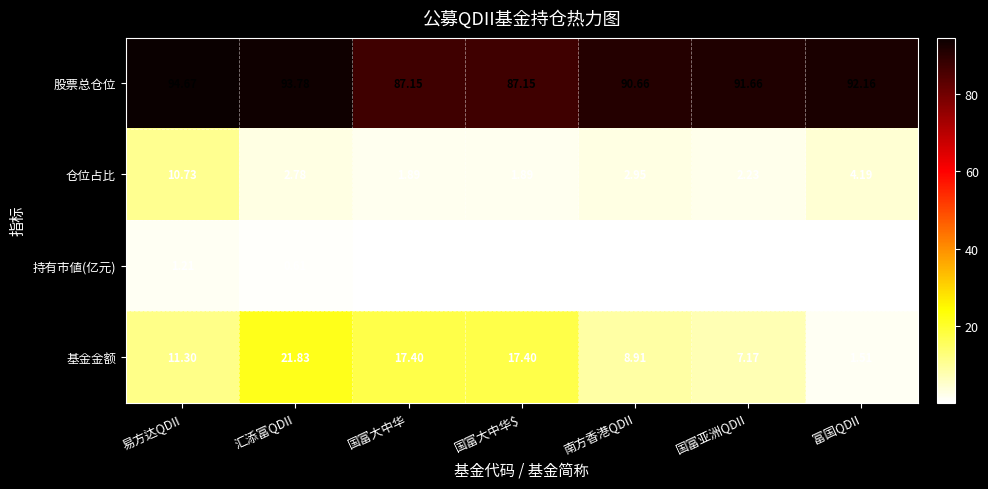

At which category is the sum across all series the highest?

汇添富QDII